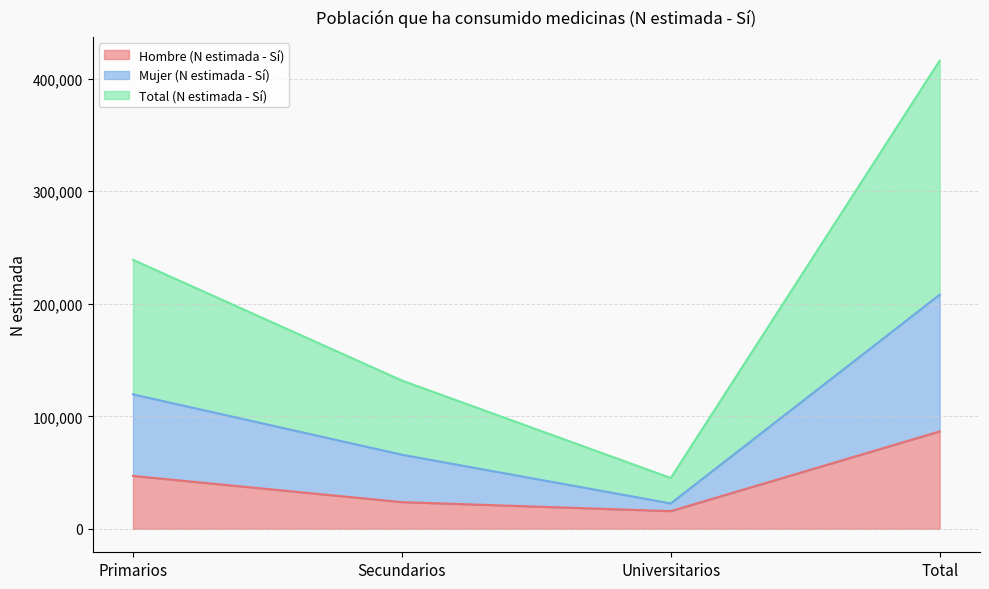

Where is Total (N estimada - Sí) nearest to the value 230672?

Primarios